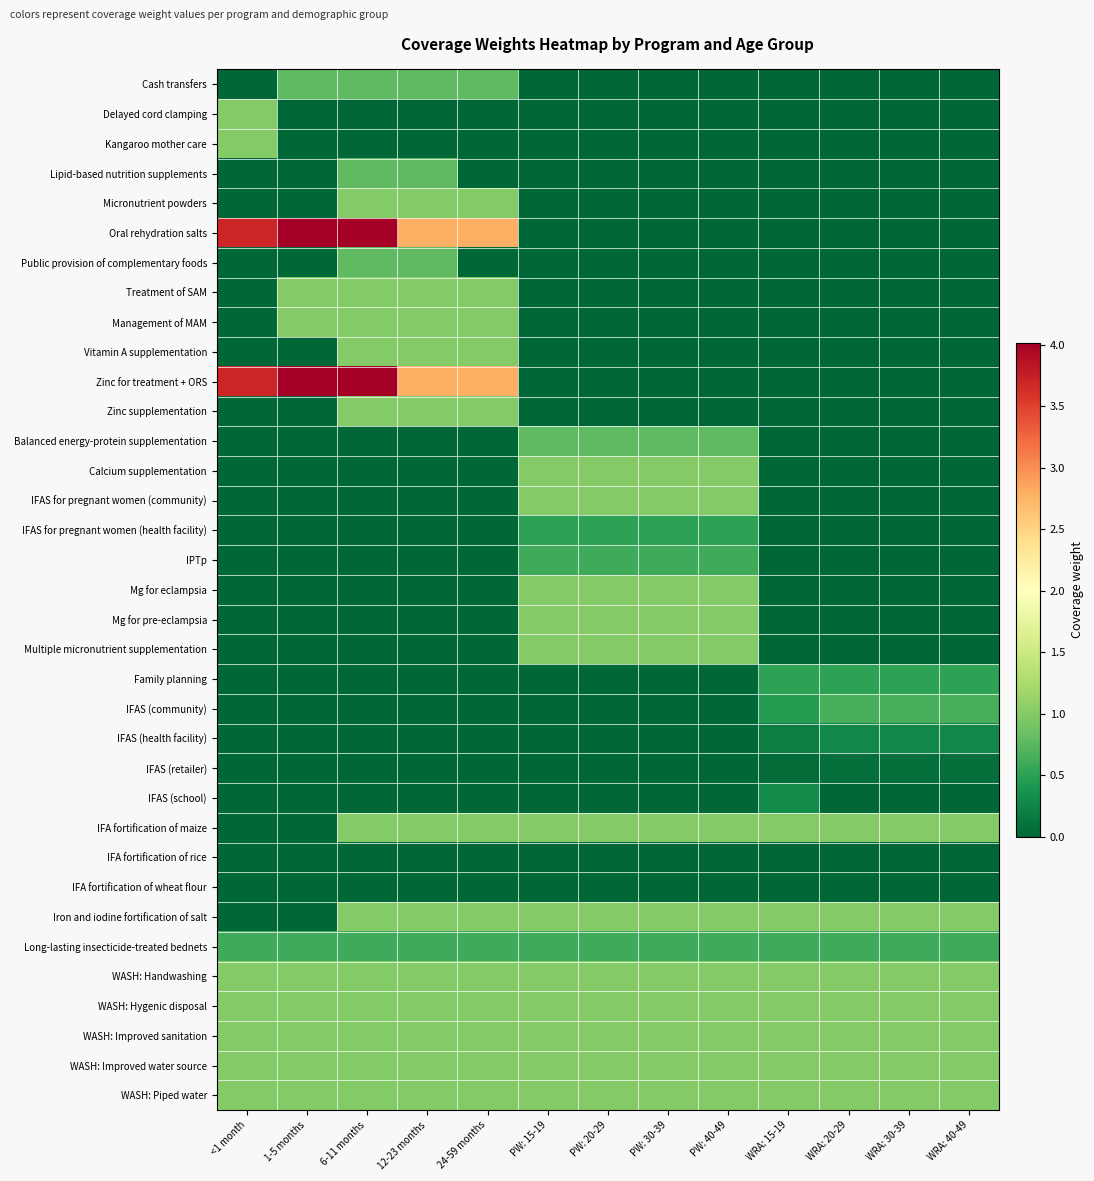

Which label corresponds to the largest value in the chart?

1-5 months